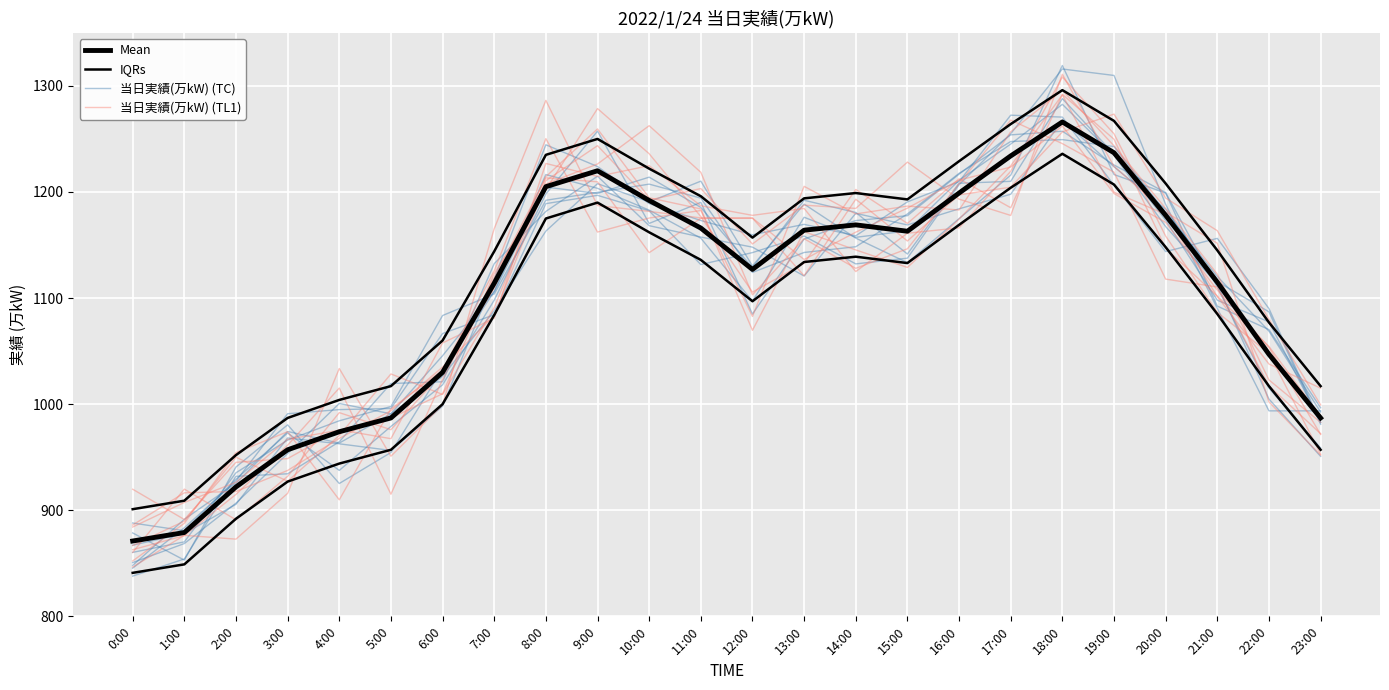

What is the greatest value displayed?

1296.0